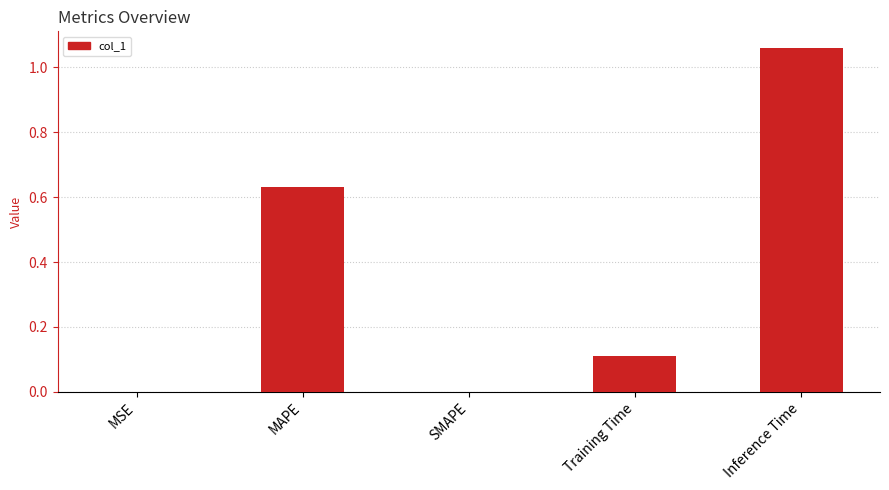

The value at Inference Time is 1.7. True or false?

False